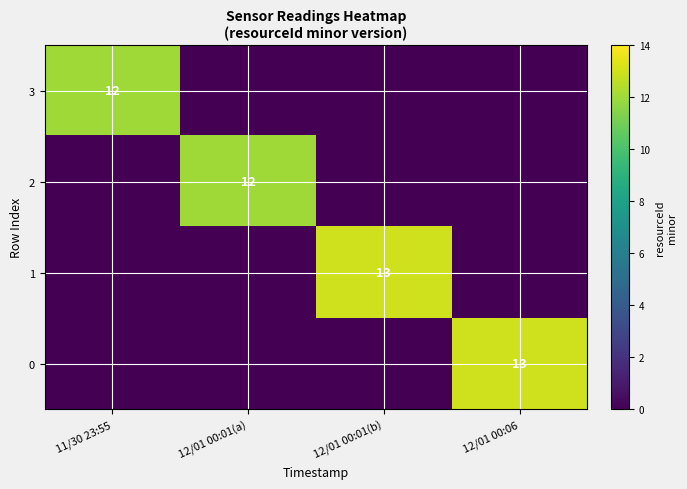

True or false: 1 has a value of 13 at 12/01 00:01(b).

True